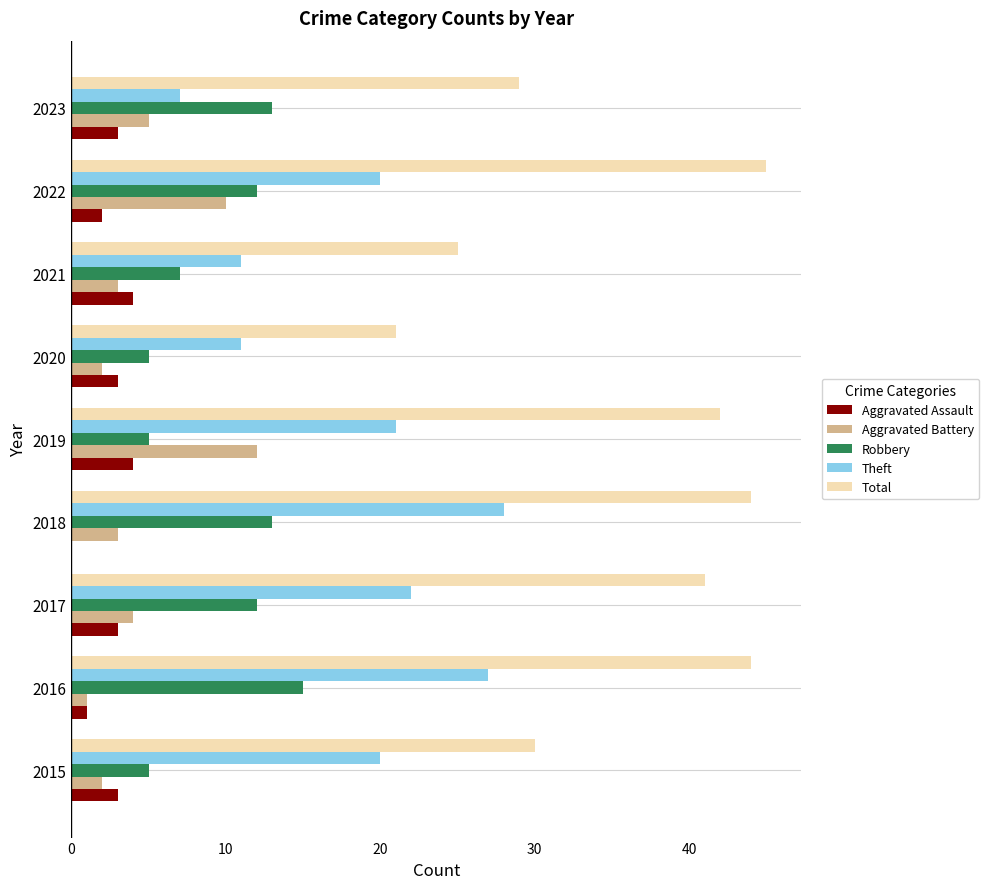

Which series has the largest range (max minus min)?

Total